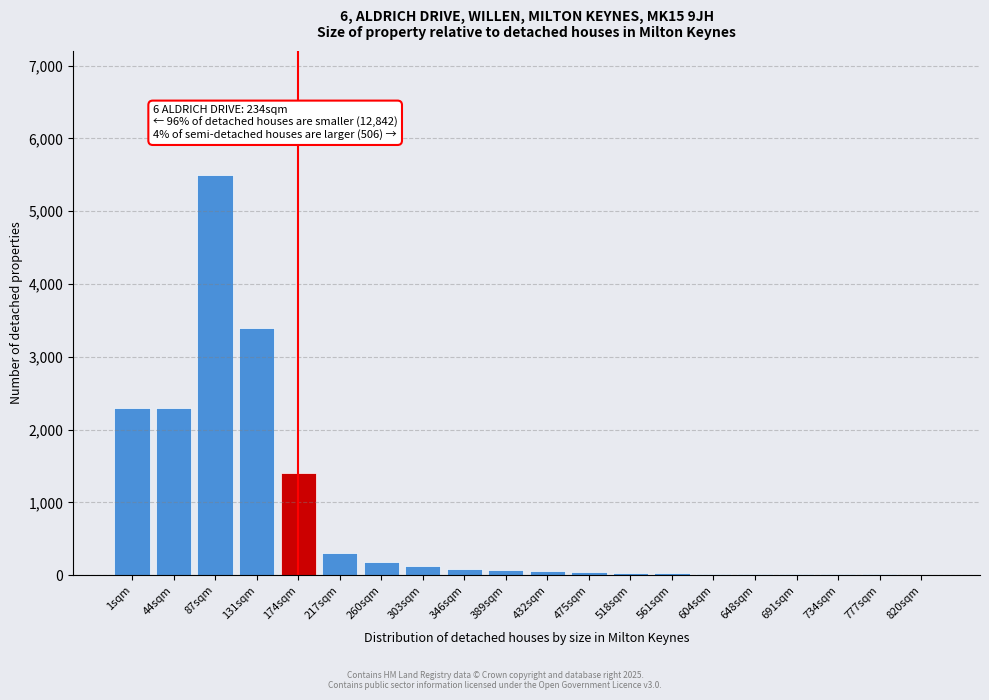

What is the maximum value shown in the chart?

5500